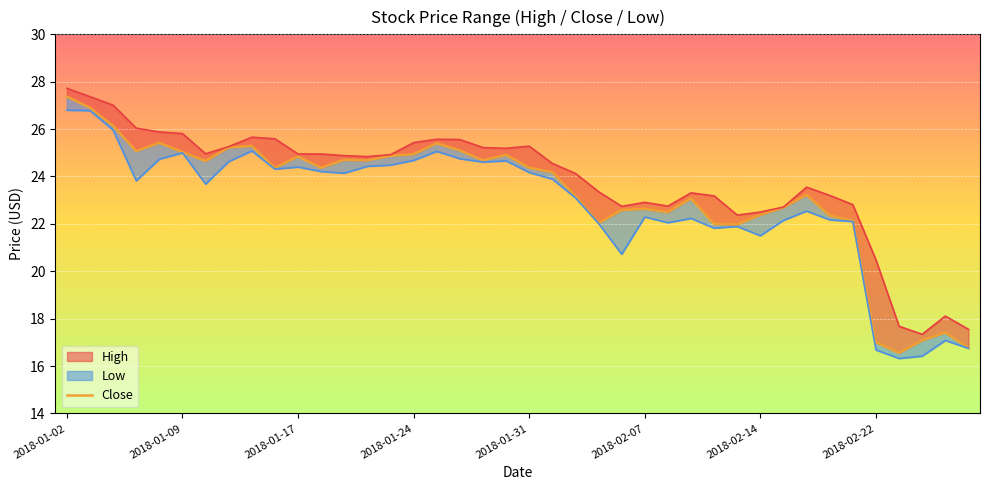

What is the difference between the Close values at 2018-01-23 and 2018-01-10?

0.2